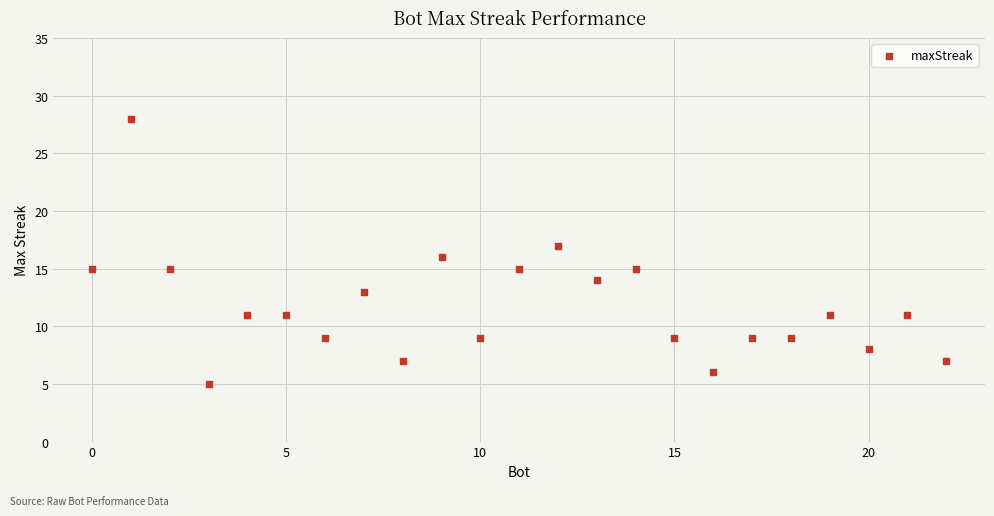

What is the range of X values (max minus min)?

22